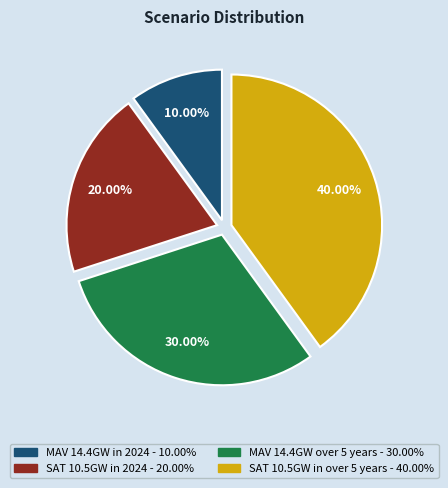

True or false: MAV 14.4GW over 5 years accounts for 30% of the total.

True